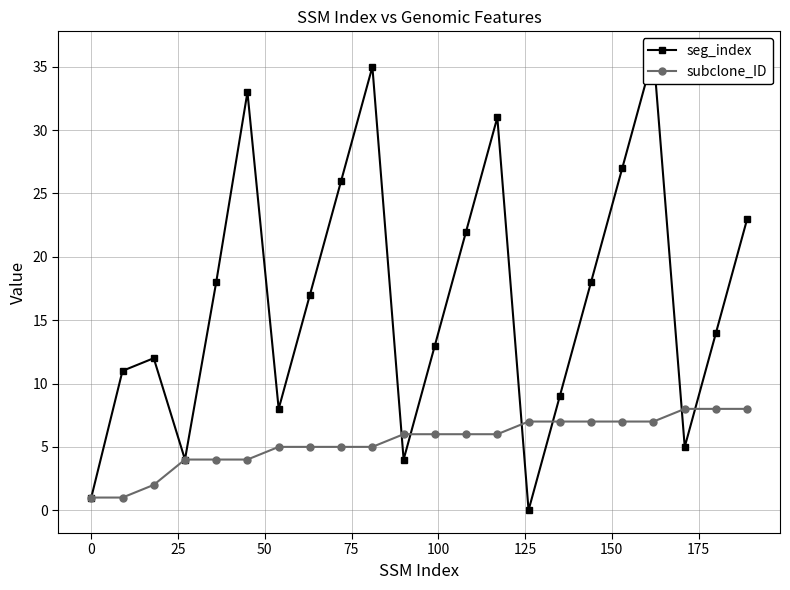

Reading left to right, transcribe all the data shown in this chart.

seg_index: 1	11	12	4	18	33	8	17	26	35	4	13	22	31	0	9	18	27	36	5	14	23
subclone_ID: 1	1	2	4	4	4	5	5	5	5	6	6	6	6	7	7	7	7	7	8	8	8